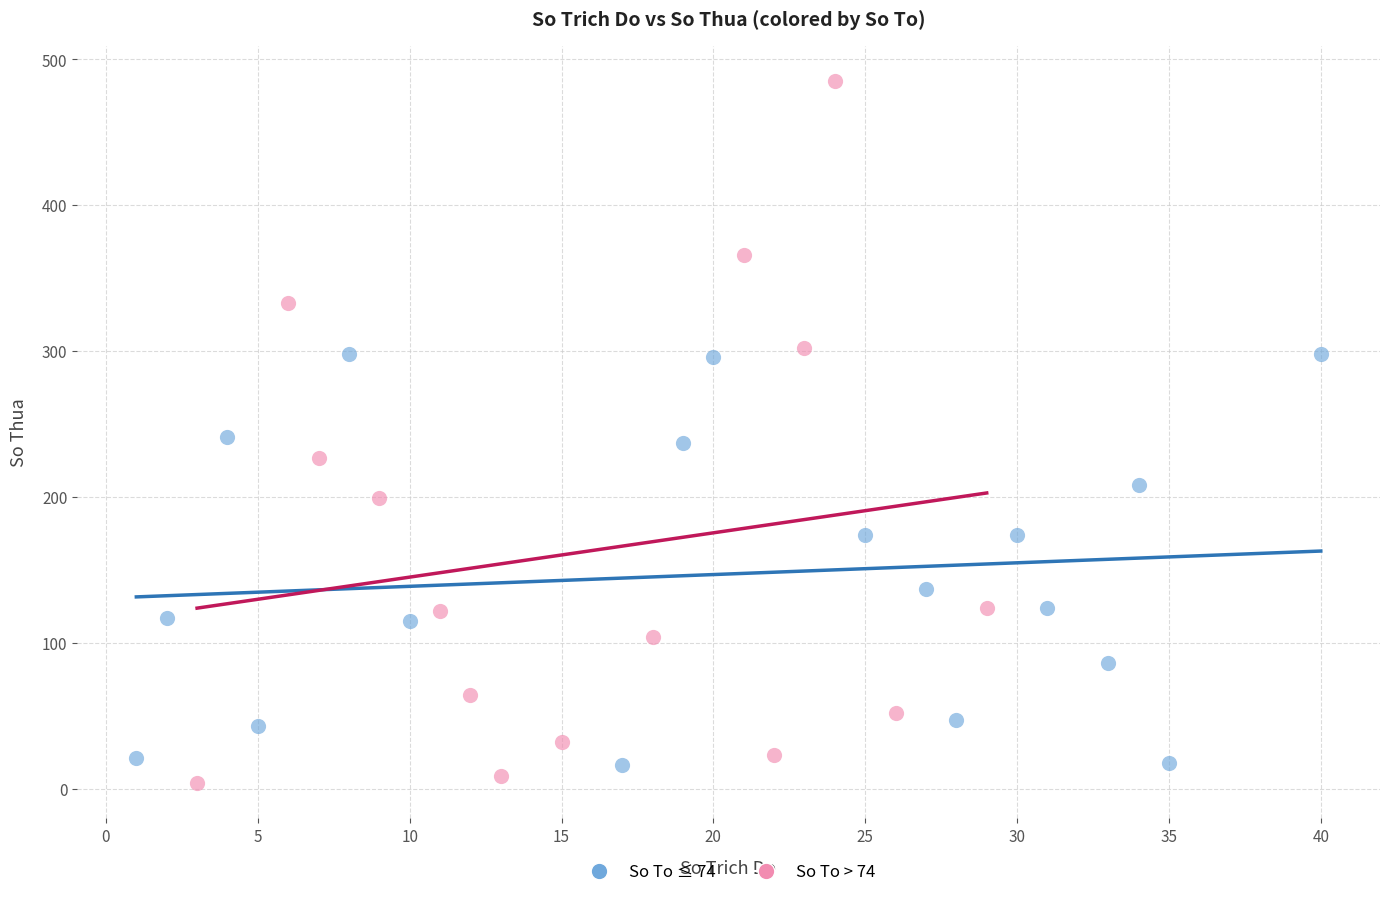

What are all the series names shown in the legend?

So To ≤ 74, So To > 74